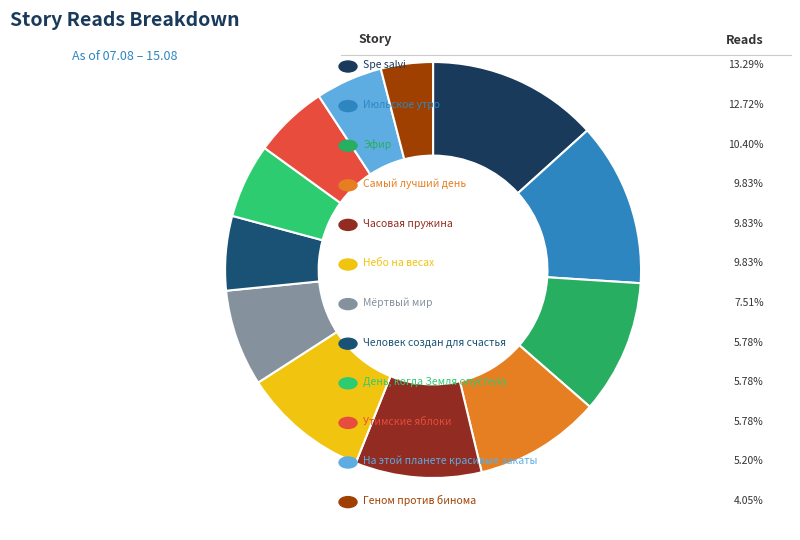

To the nearest percent, what is the average slice percentage?

8%